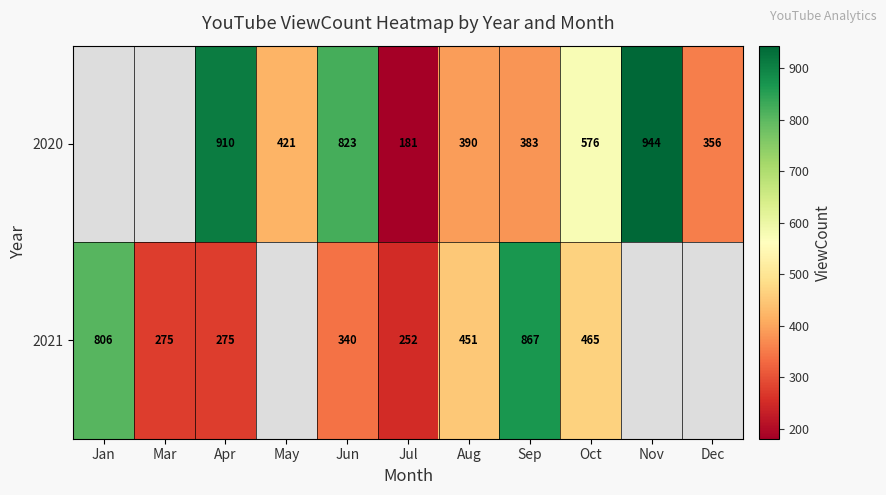

How many categories are shown in the chart?

11